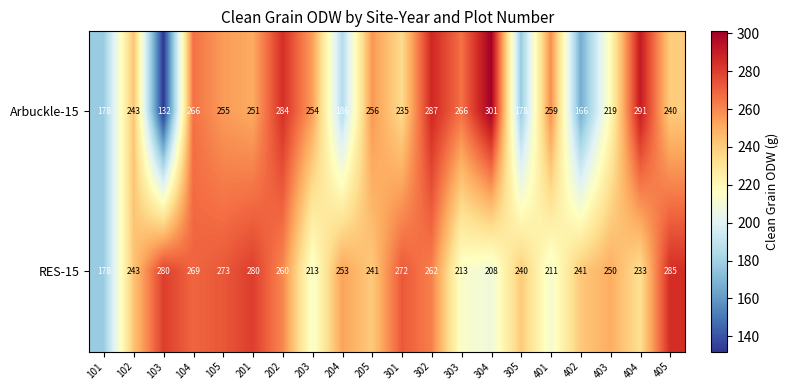

What is the difference between the maximum and minimum values in the RES-15 series?

107